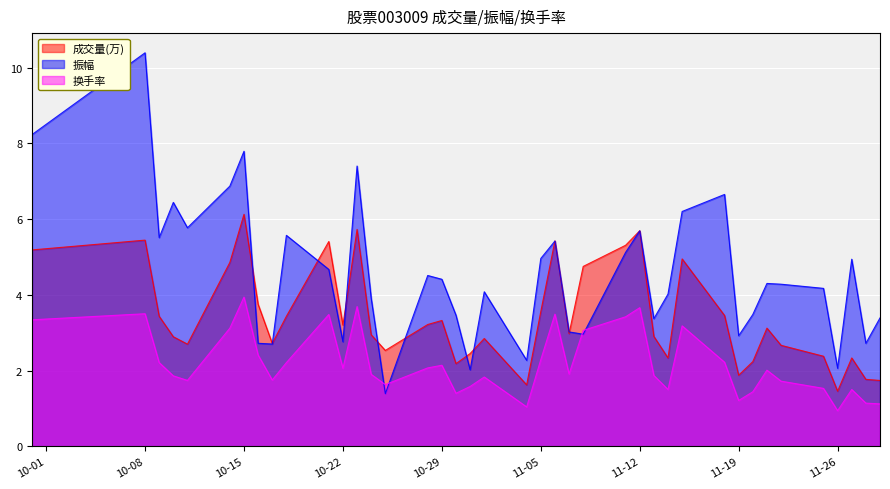

What is the value of the 振幅 point at the 19th from the left?

2.0